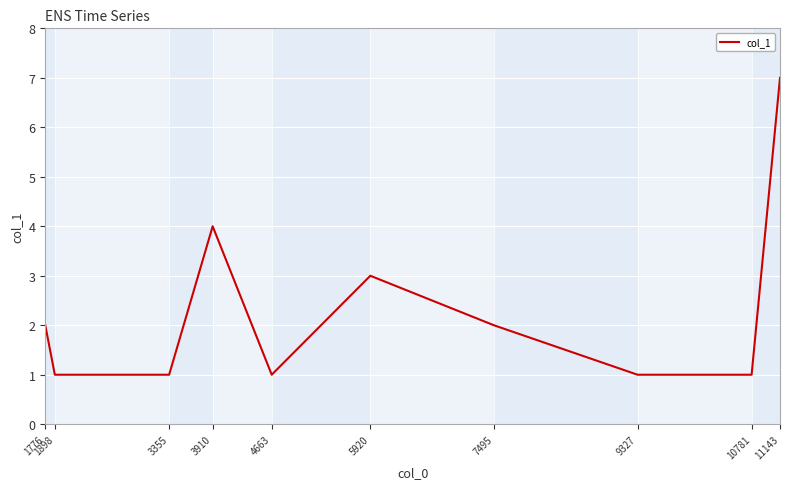

The chart shows a value of 4 at 3910. True or false?

True